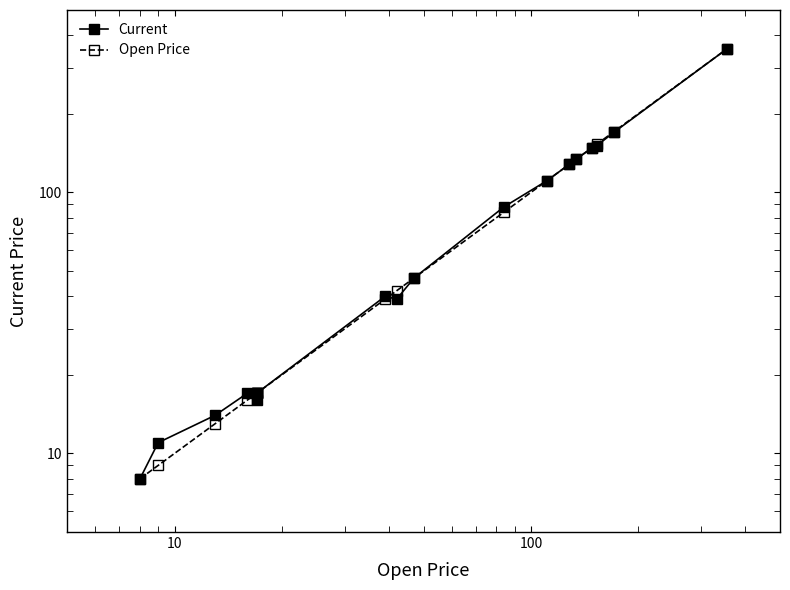

At how many categories does at least one series exceed 303?

1